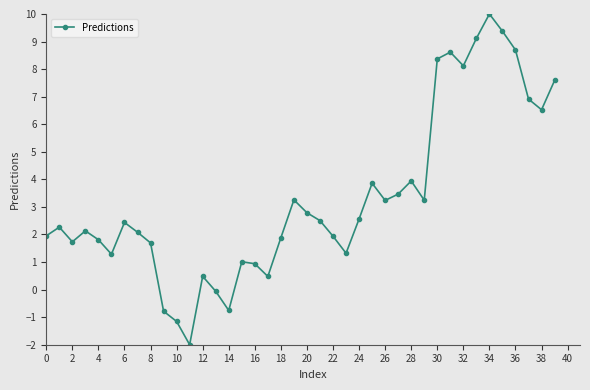

How many points are lower than both their immediate neighbors (excluding endpoints)?

10